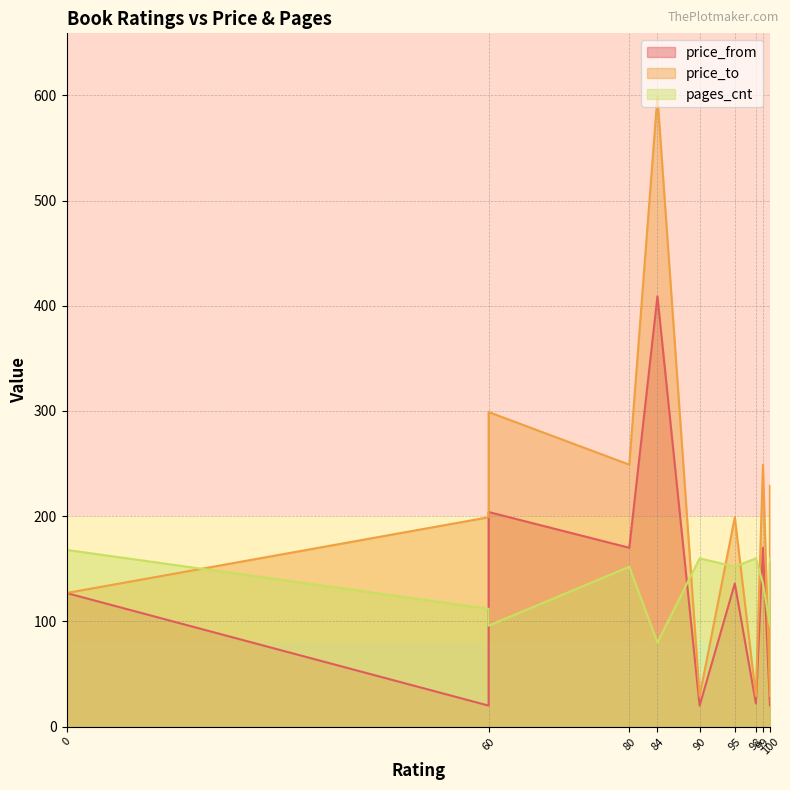

What are all the series names shown in the legend?

price_from, price_to, pages_cnt